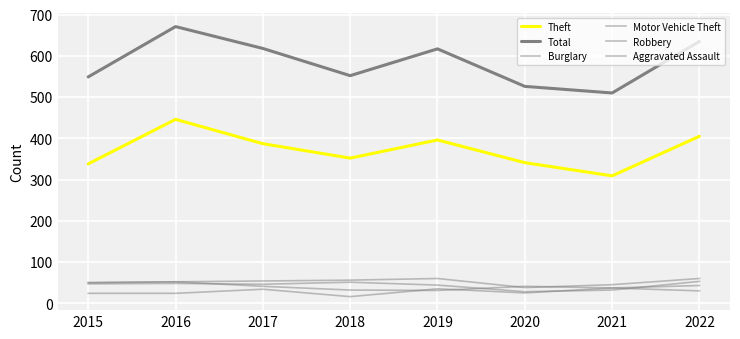

Between 2017 and 2020, which series saw the biggest shift?

Total